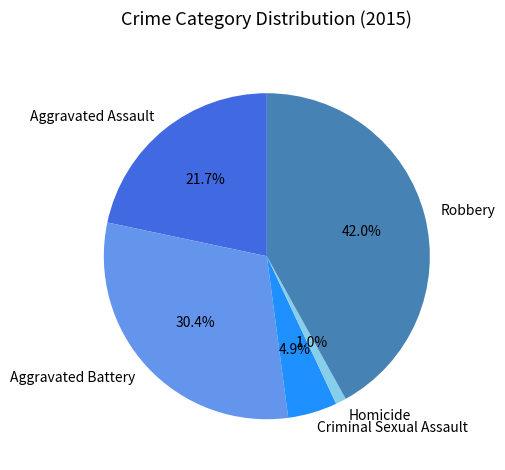

Which category has the smallest portion of the pie?

Homicide